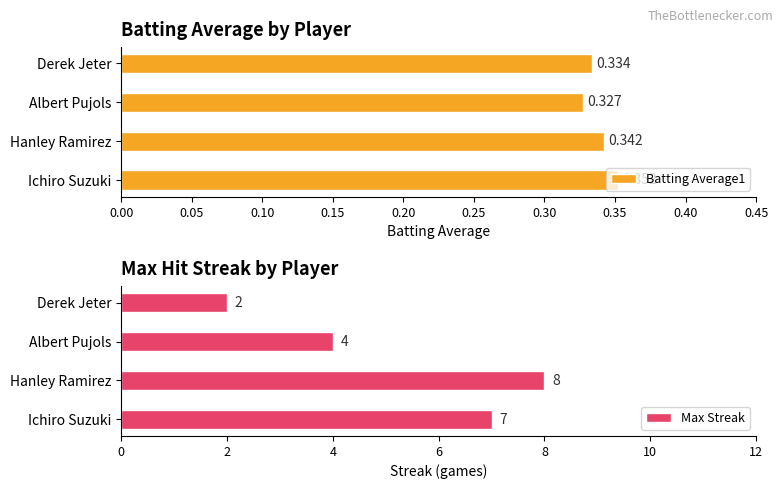

At which label is Batting Average1 closest to 0?

Albert Pujols